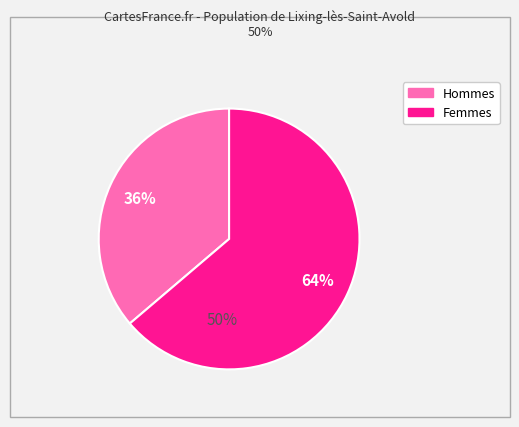

Combined, do signal segment 1 and signal segment 10 account for over 50%?

No